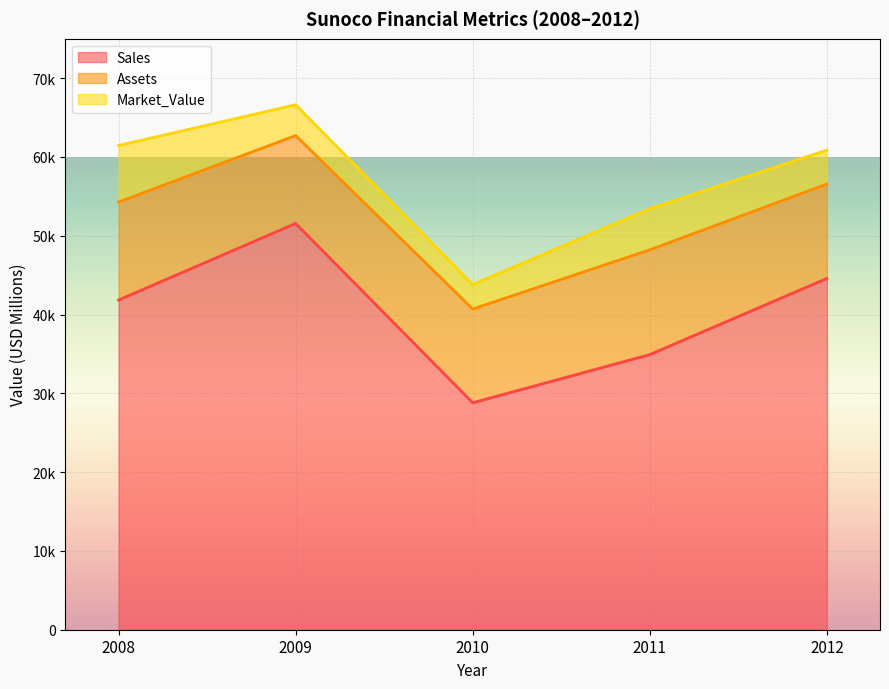

The Assets series shows 17459 at 2010. True or false?

False